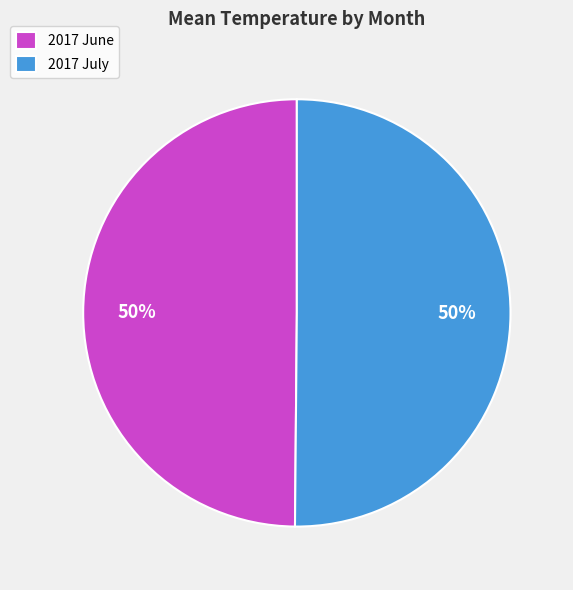

To the nearest percent, what is the average slice percentage?

50%